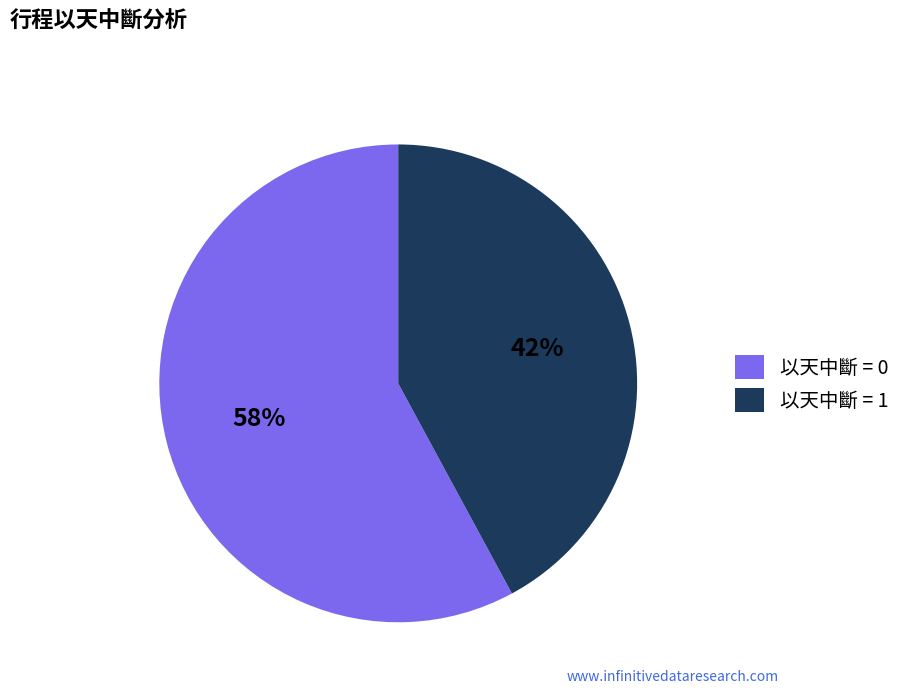

To the nearest percent, what portion does 以天中斷 = 1 represent?

42%